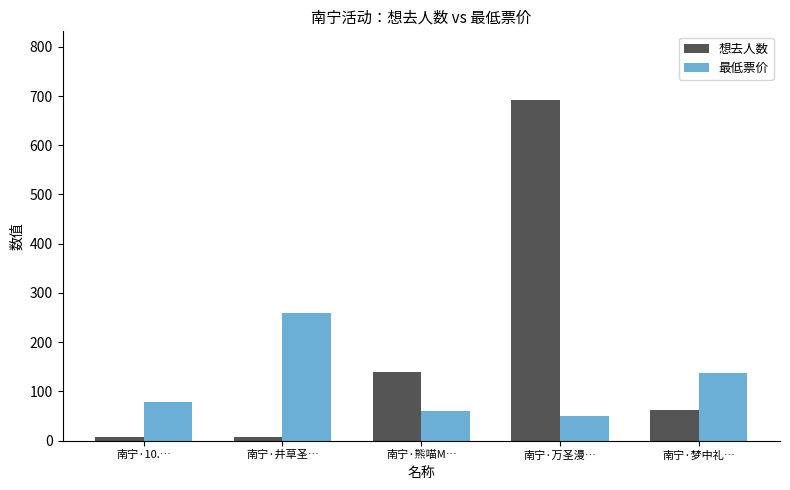

What is the difference between the maximum and minimum values in the 最低票价 series?

210